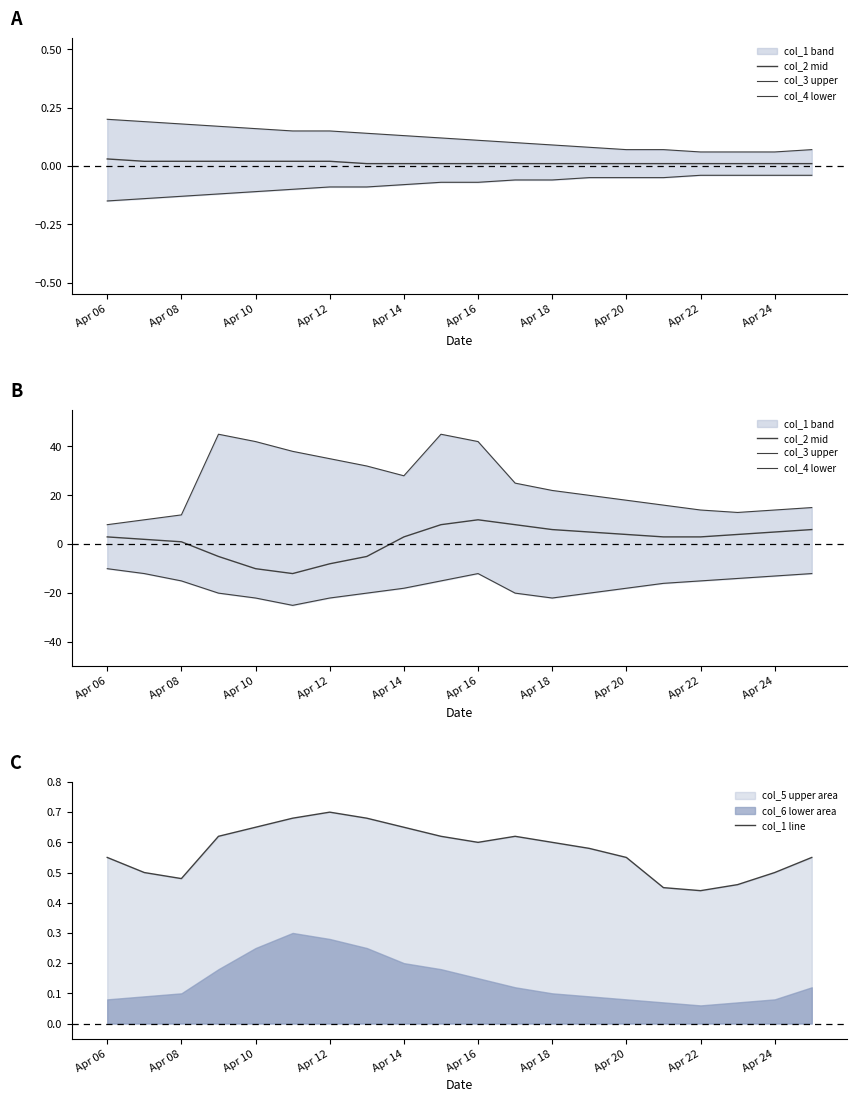

What is the minimum value for col_4 lower?

-25.0